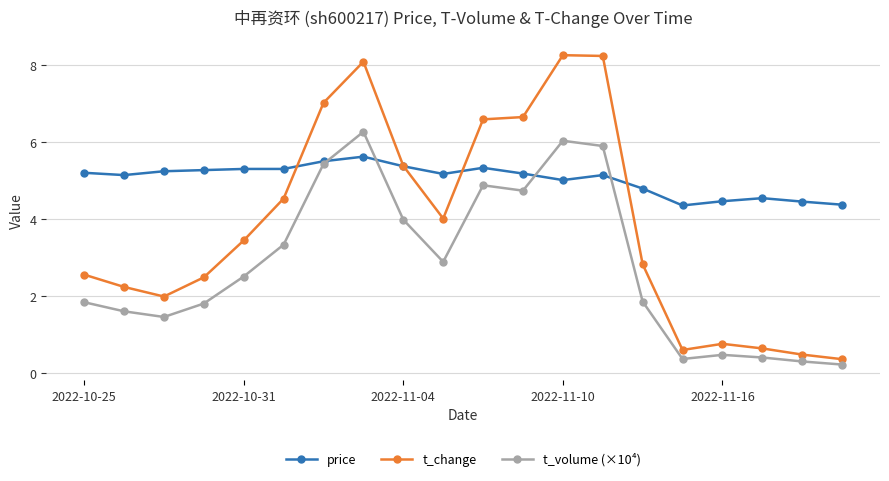

What is the value of the t_change point at the 9th from the left?

5.4